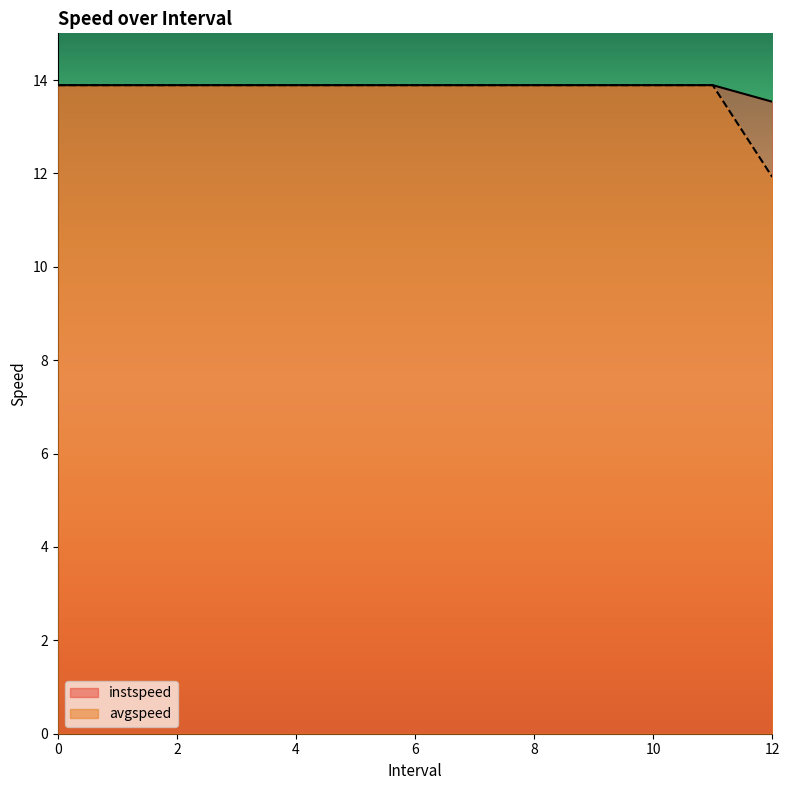

Rank the series by their average value, from lowest to highest.

avgspeed, instspeed